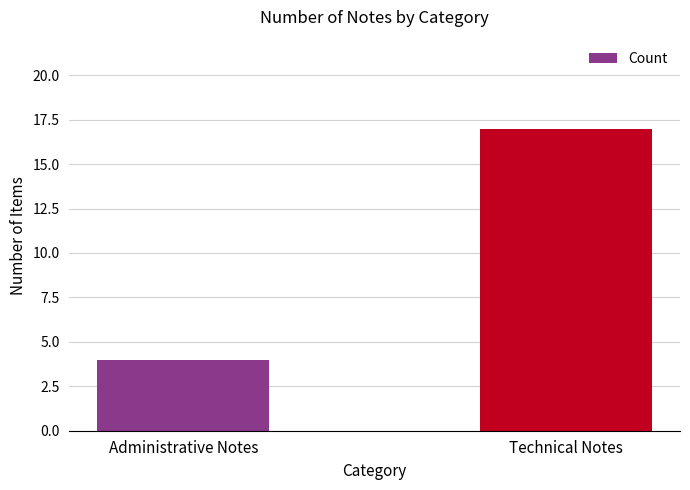

List the labels in order of value, largest first.

Technical Notes, Administrative Notes